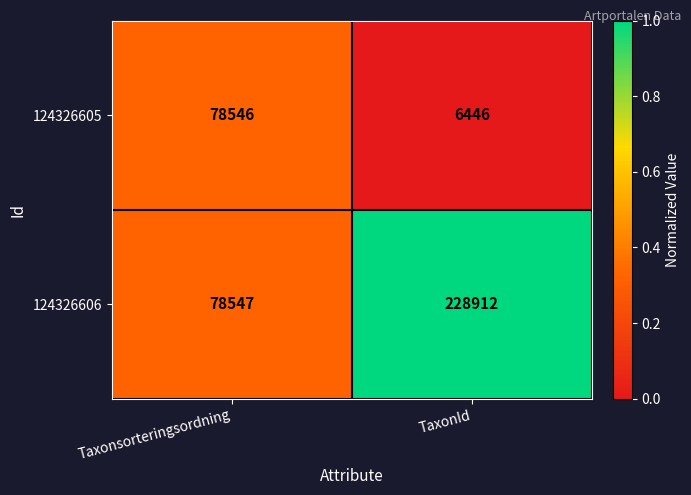

What is the total value across all series at TaxonId?

235358